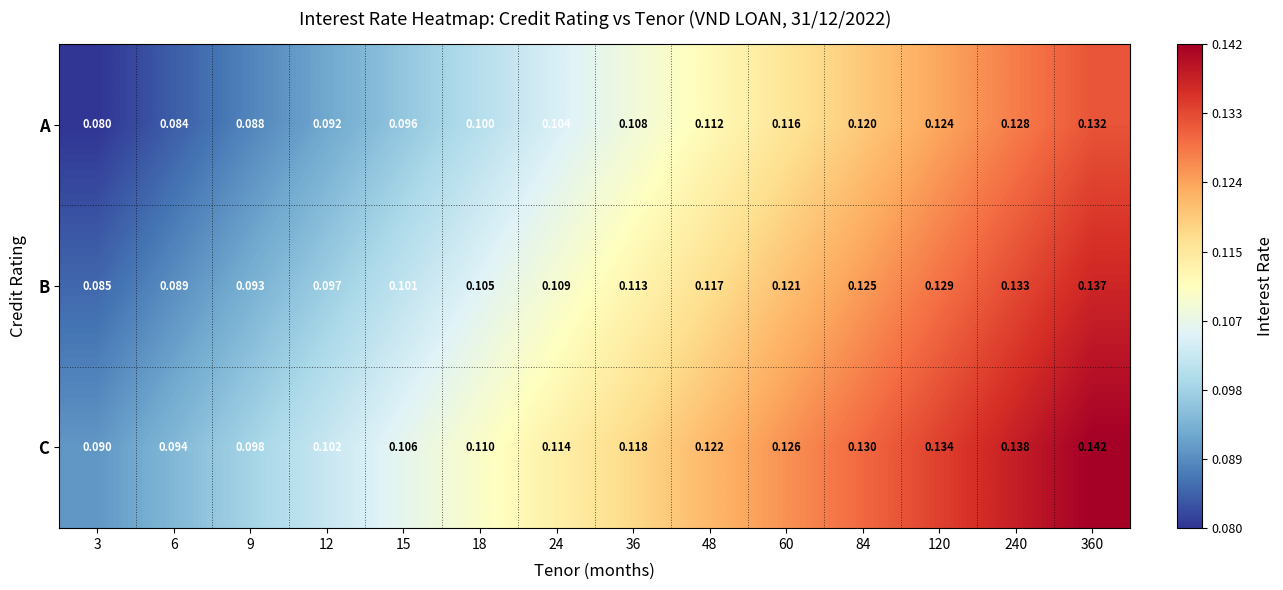

Rank the series at 3 from lowest to highest value.

A, B, C